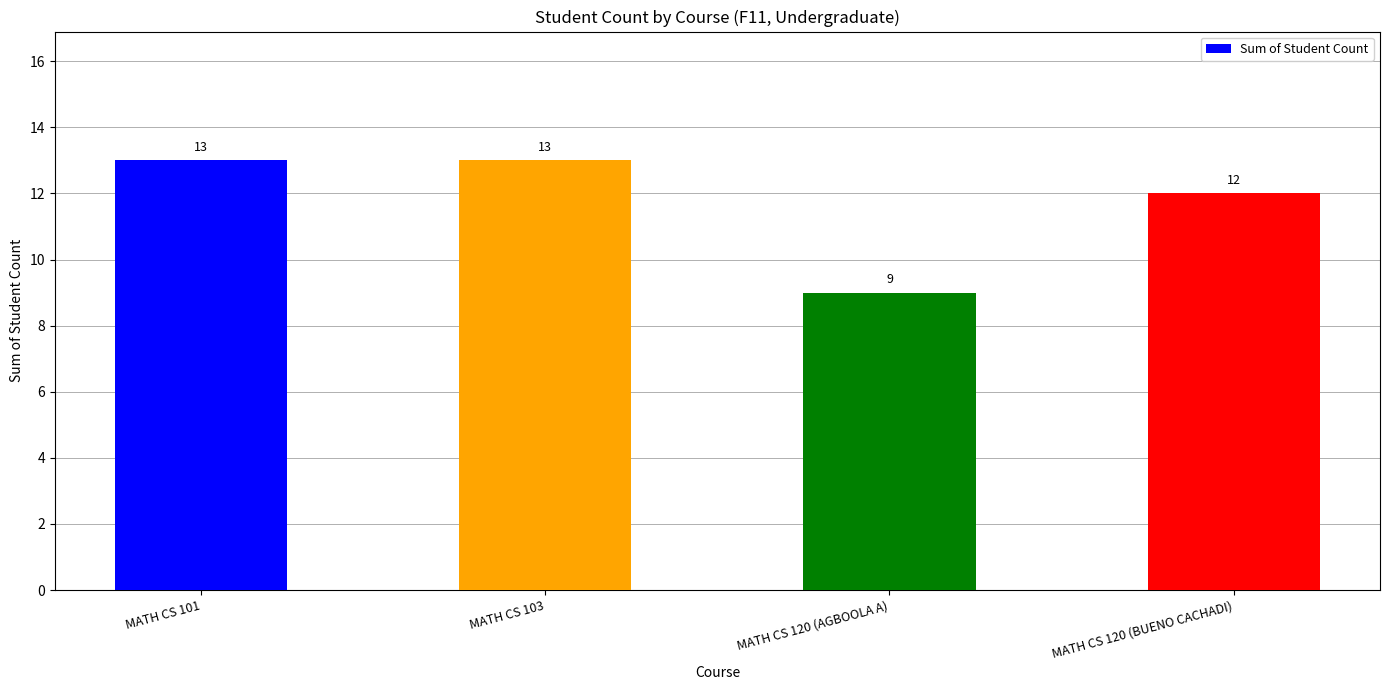

At which category does the chart reach its minimum across all series?

MATH CS 120 (AGBOOLA A)